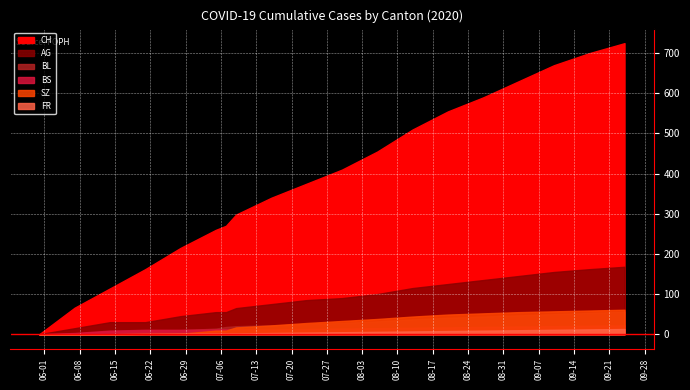

What is the sum of the FR values at 2020-08-16 and 2020-09-13?

16